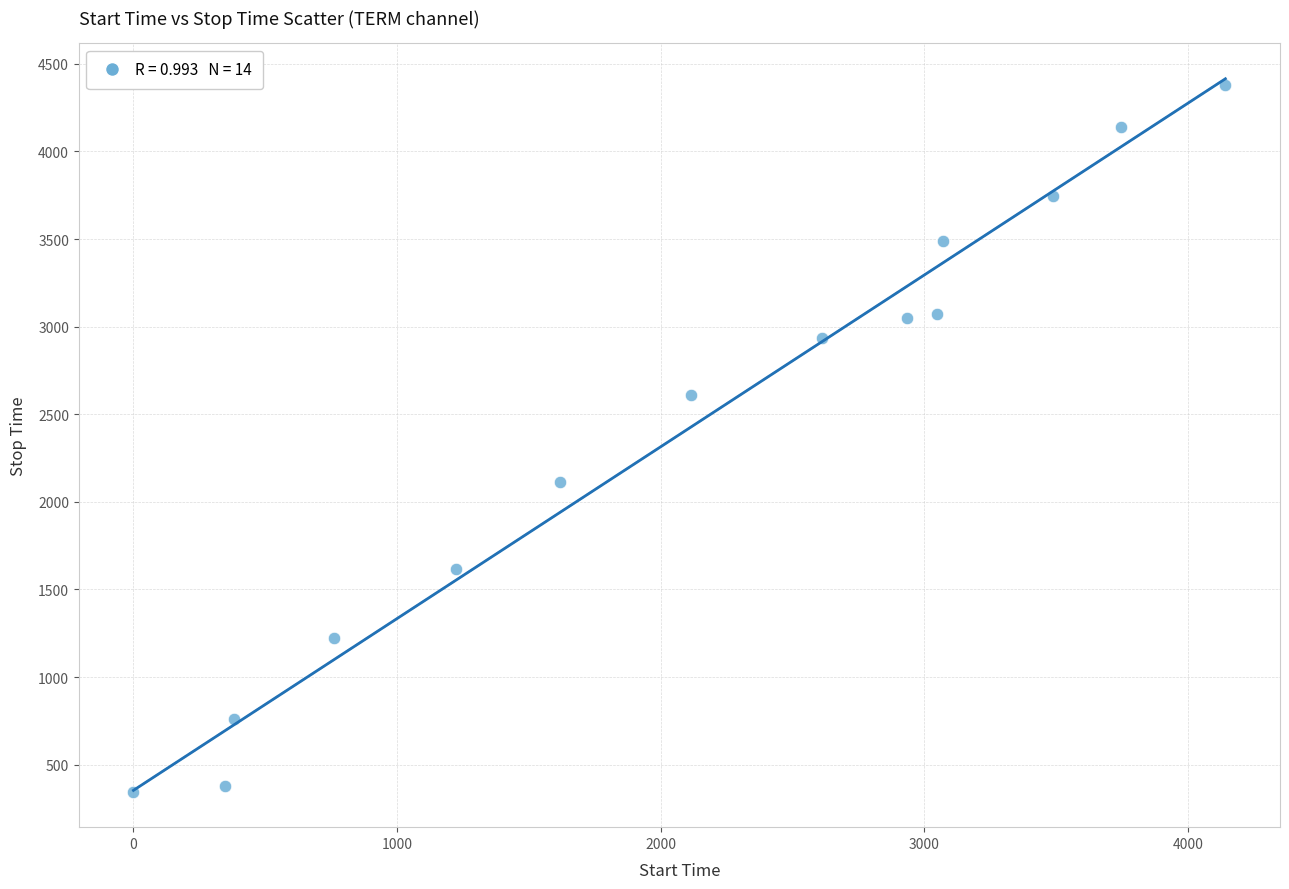

What is the range of X values (max minus min)?

4141